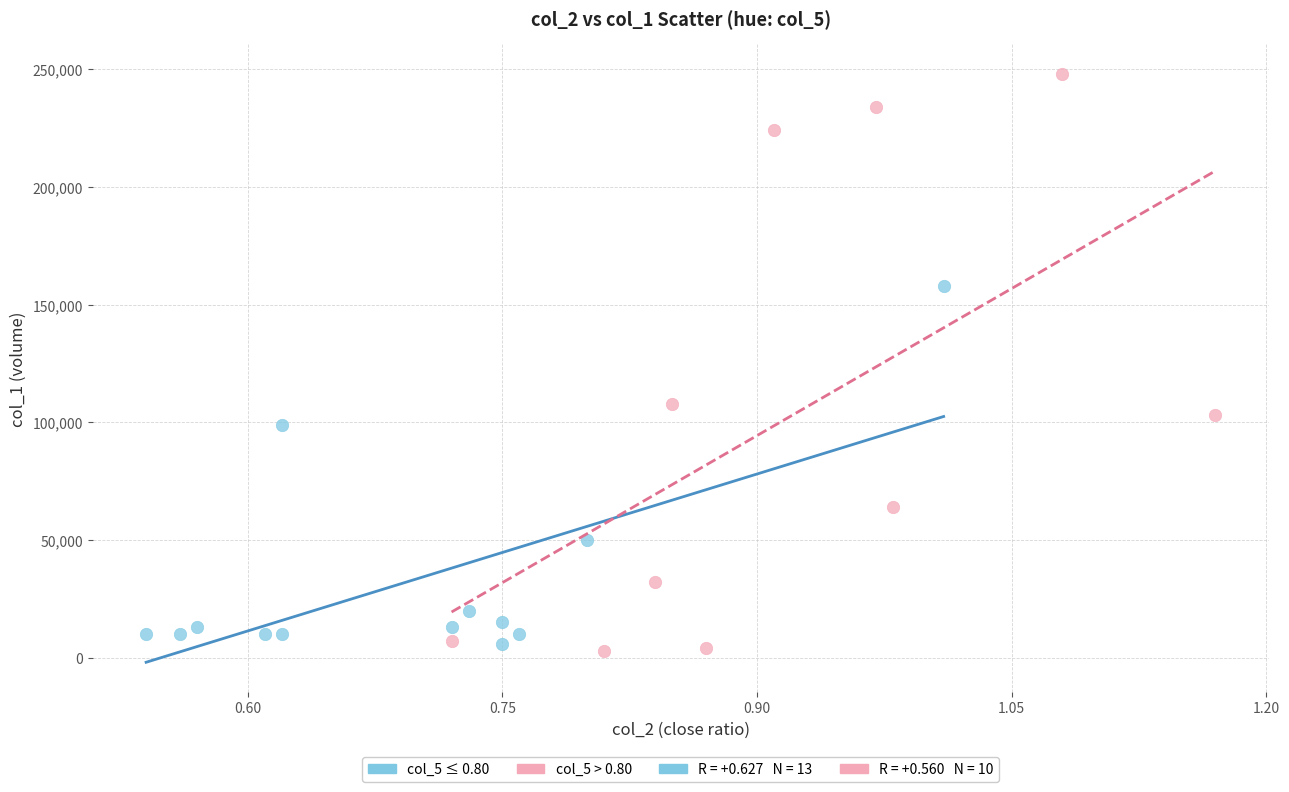

Which series has the widest spread of Y values?

col_5 > 0.80